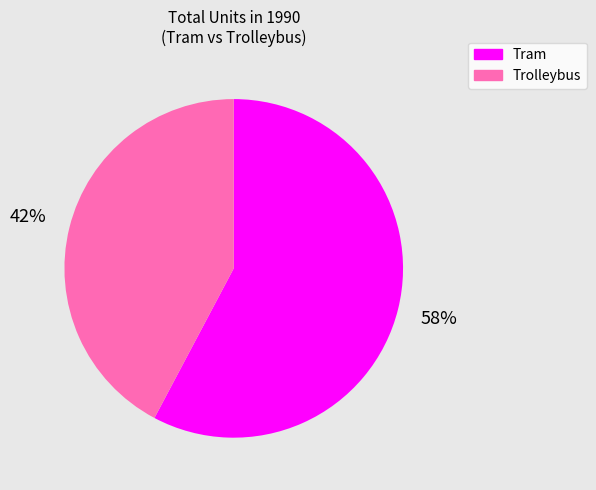

Count the number of slices in the pie.

2